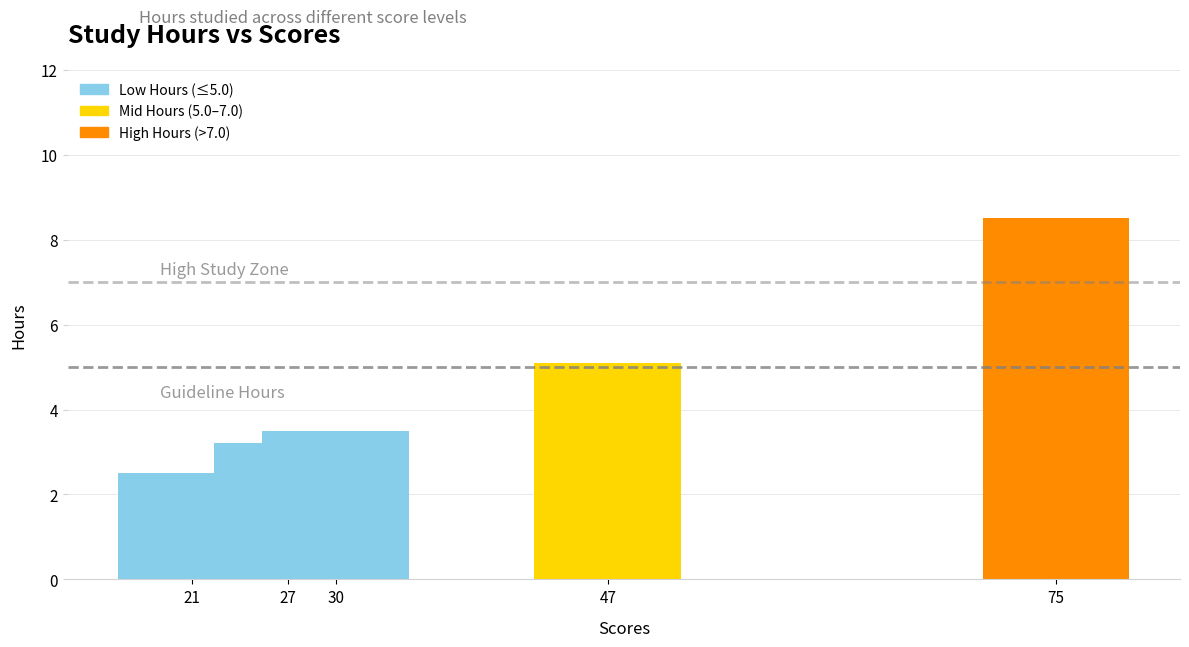

Reading left to right, transcribe all the data shown in this chart.

21=2.5	47=5.1	27=3.2	75=8.5	30=3.5